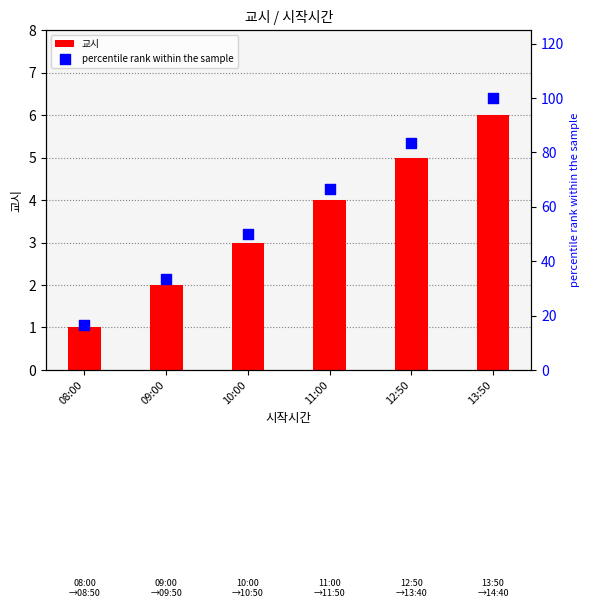

What is the total value across all series at 11:00?

70.7